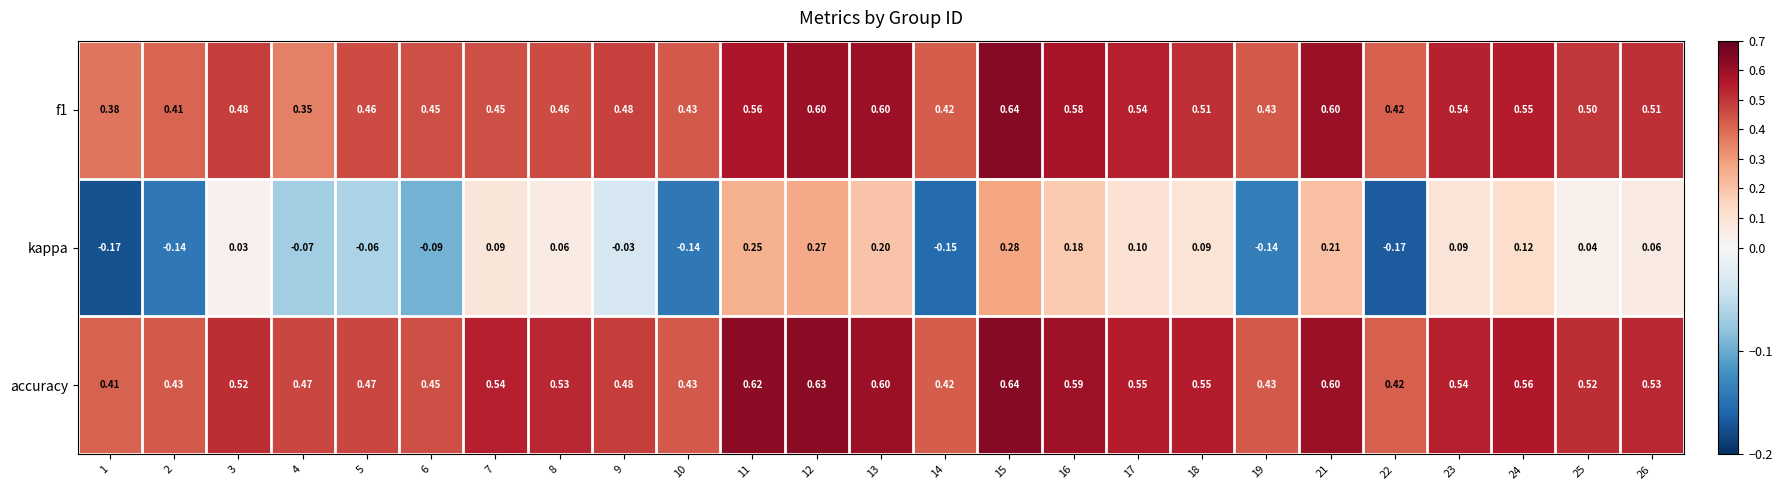

Which series has the widest spread of values?

kappa